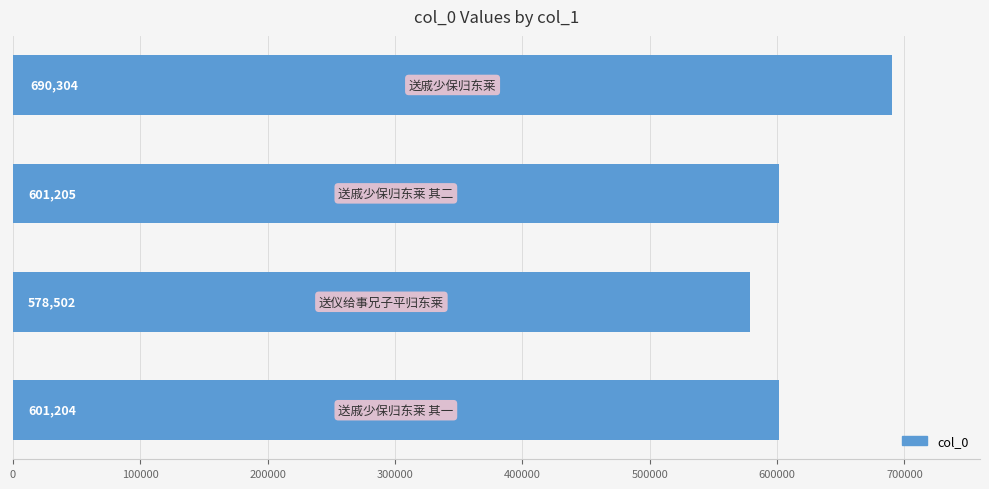

How many series are shown in this chart?

1